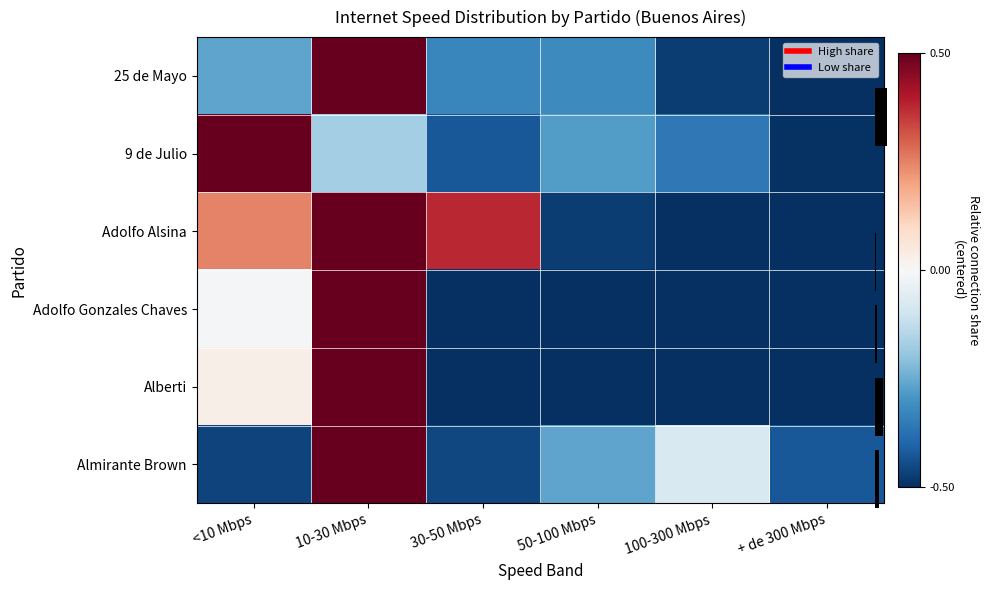

At which category is the sum across all series the highest?

10-30 Mbps